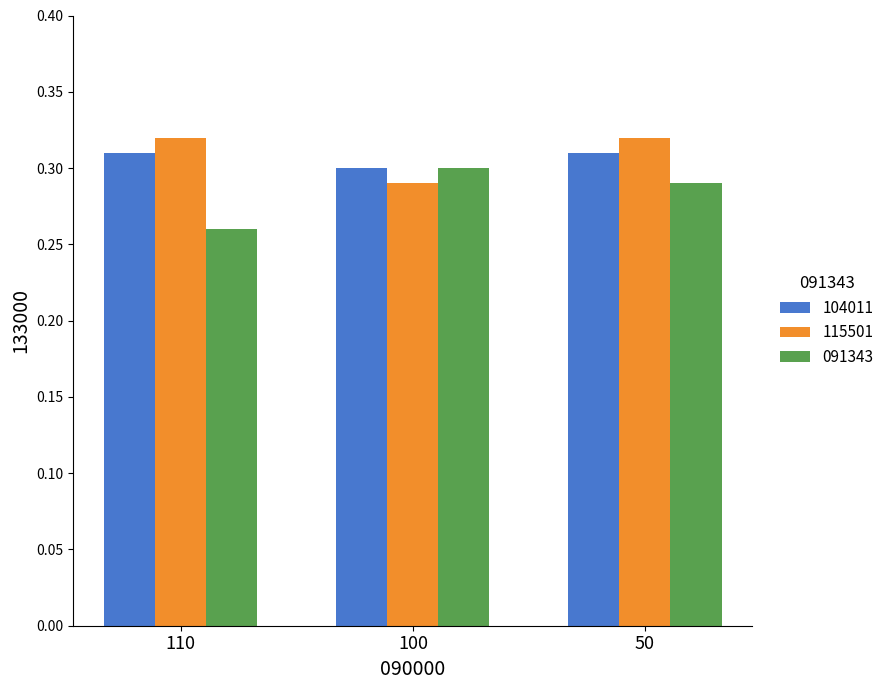

True or false: 091343 has a value of 0.3 at 110.

True